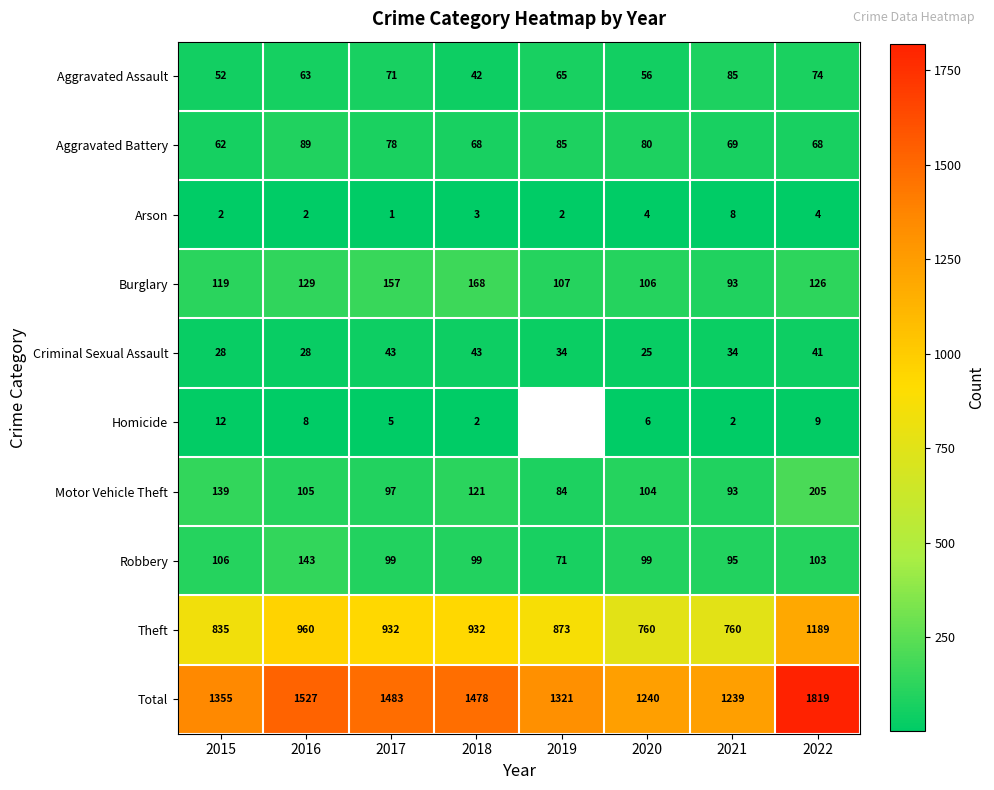

Where does the Aggravated Battery series first go above 78?

2016